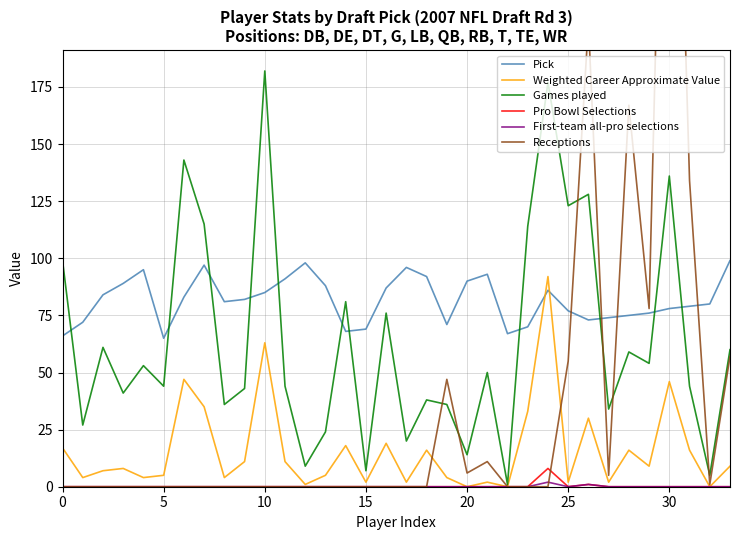

Where is the first local minimum for Pro Bowl Selections?

25